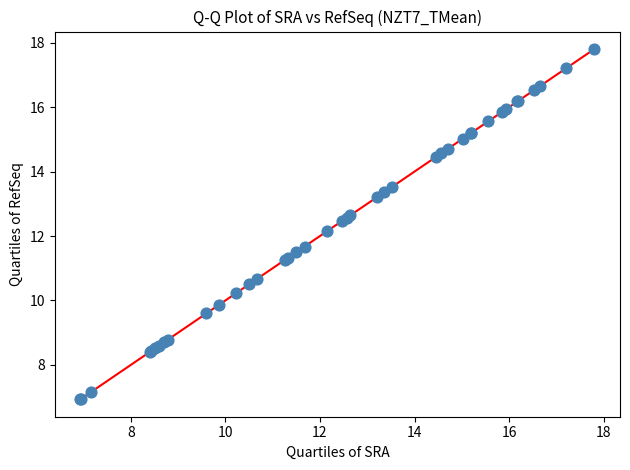

What Y value in the scatter plot is closest to 12?

12.2